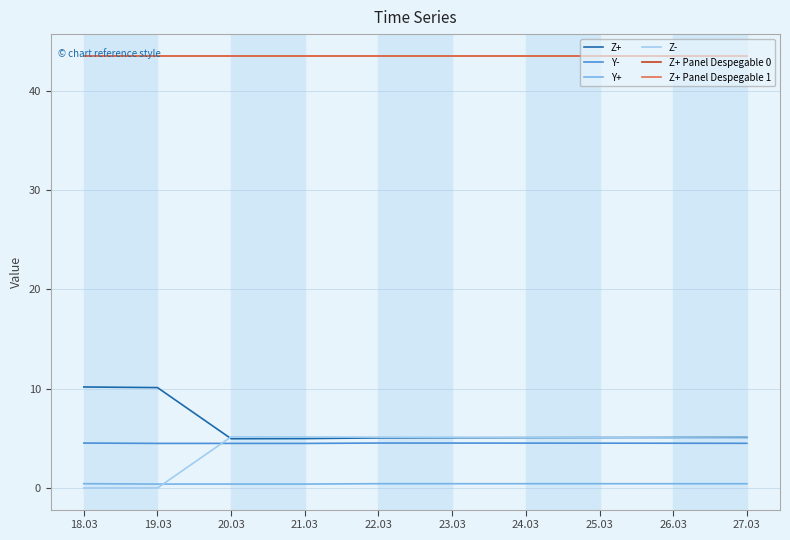

Is this an area chart (filled region under the line)?

No